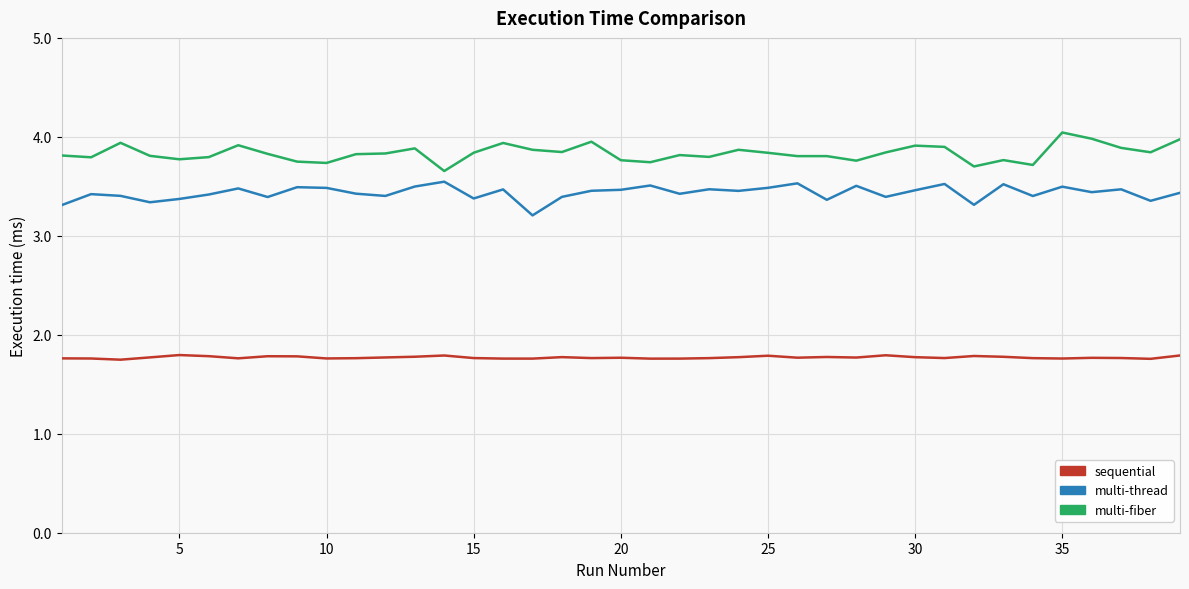

What is the maximum value shown in the chart?

4.0